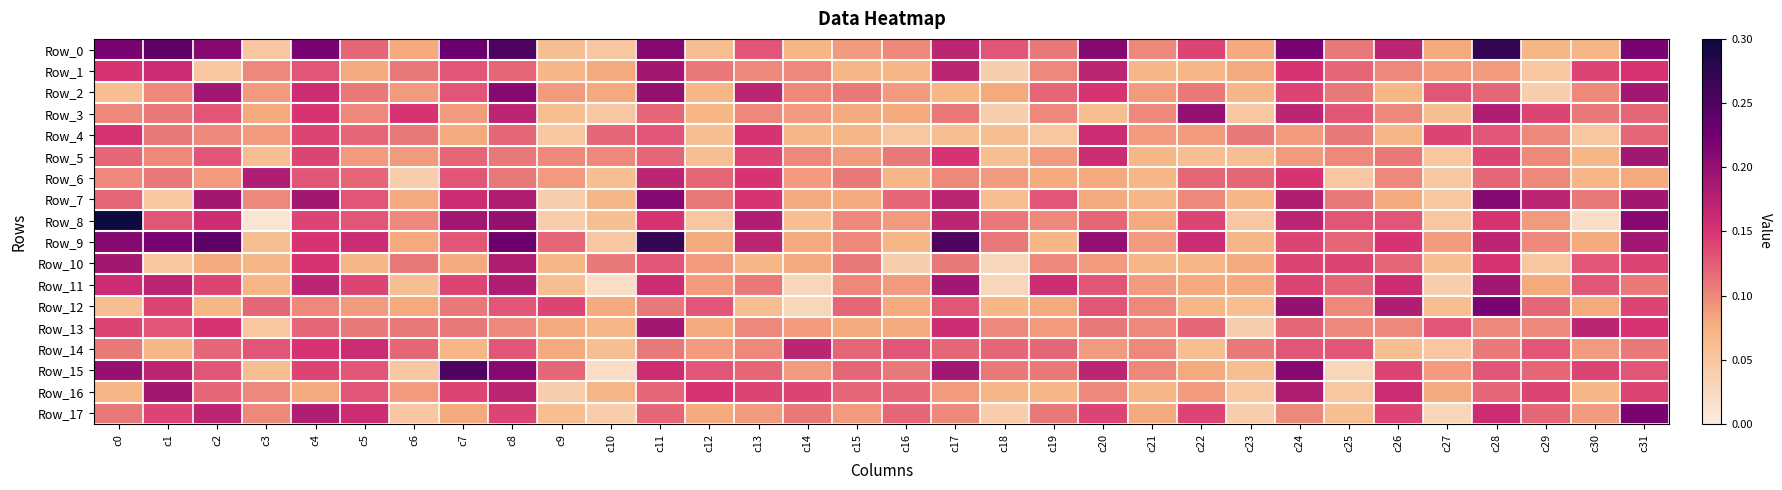

At c31, list the series in order from largest to smallest.

Row_0, Row_17, Row_8, Row_2, Row_5, Row_7, Row_9, Row_1, Row_13, Row_10, Row_12, Row_16, Row_15, Row_3, Row_4, Row_11, Row_14, Row_6